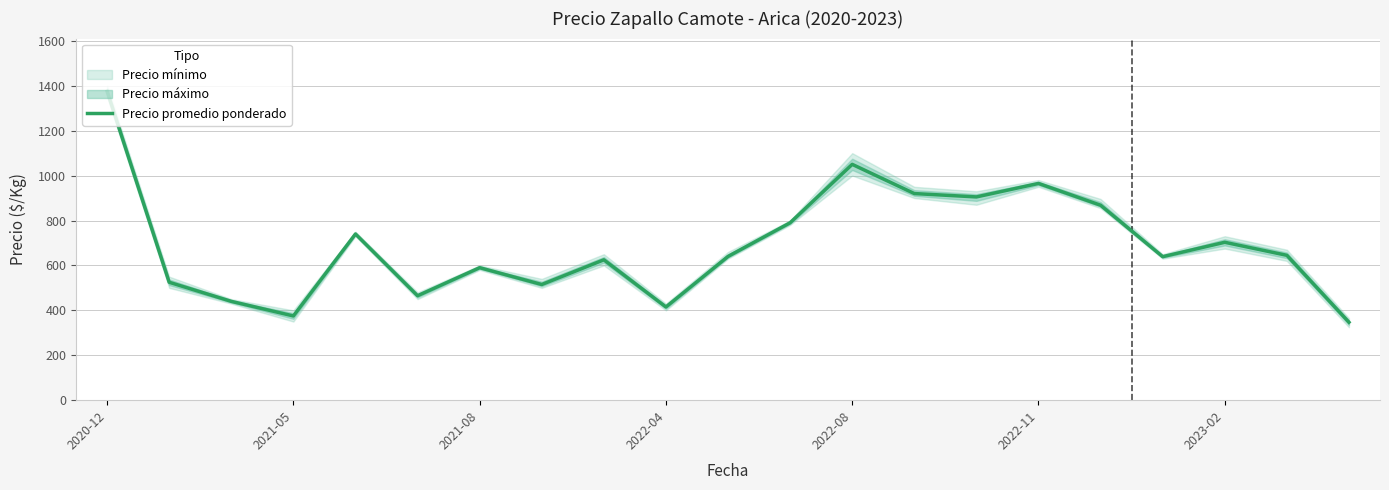

How many values are below 640?

10